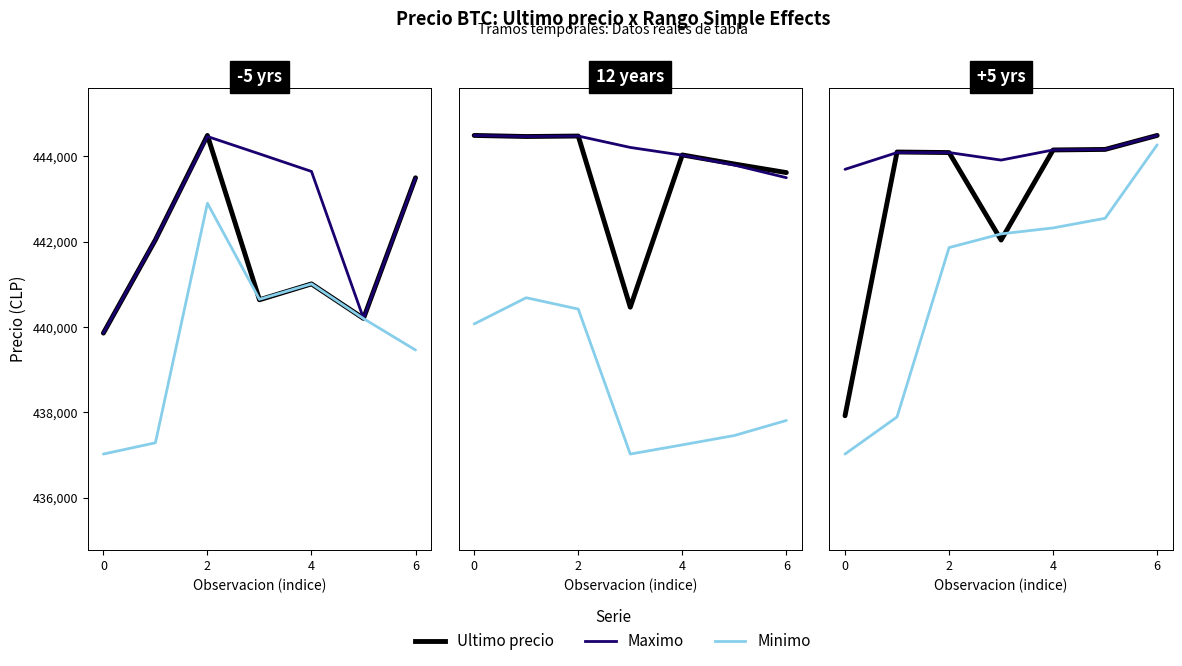

True or false: Maximo and Minimo cross at least once.

False